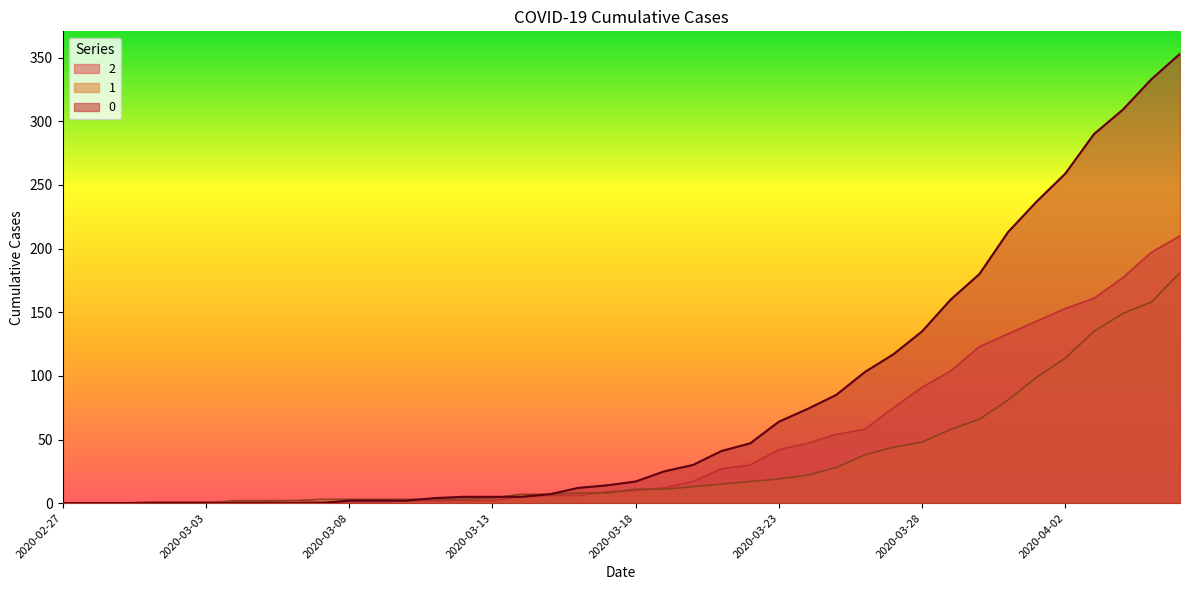

Is it true that 1 equals 19 at 2020-03-19?

False